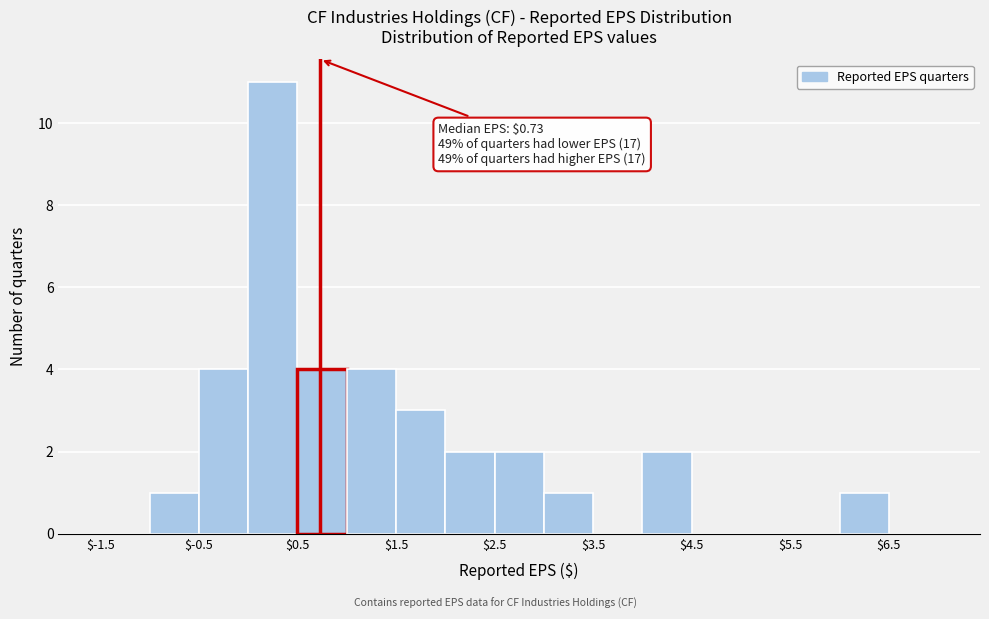

Over which range of the x-axis is the bar tallest?

0.0 to 0.5